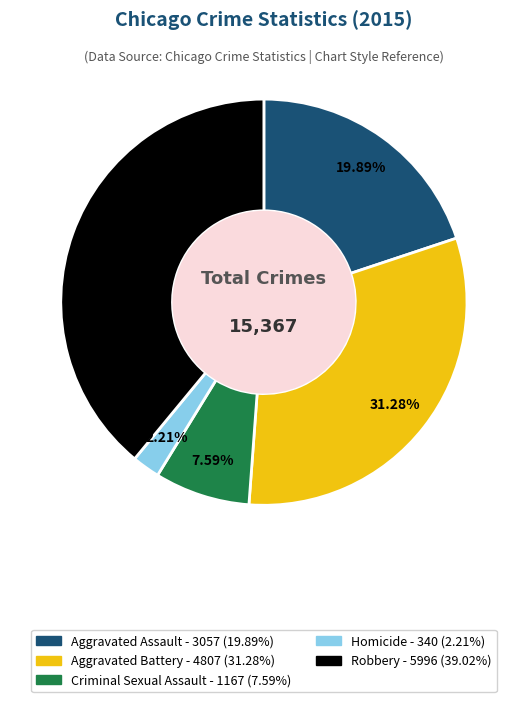

Is there a majority slice in this chart?

No